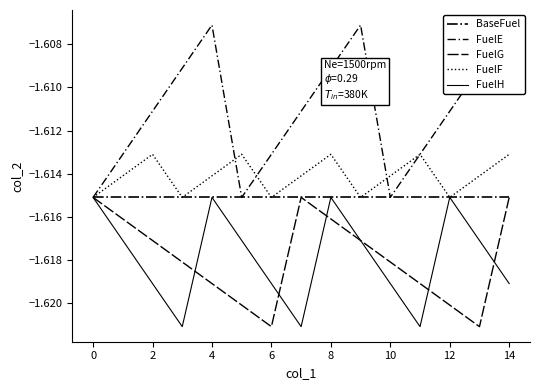

True or false: BaseFuel and FuelF intersect in this chart.

False